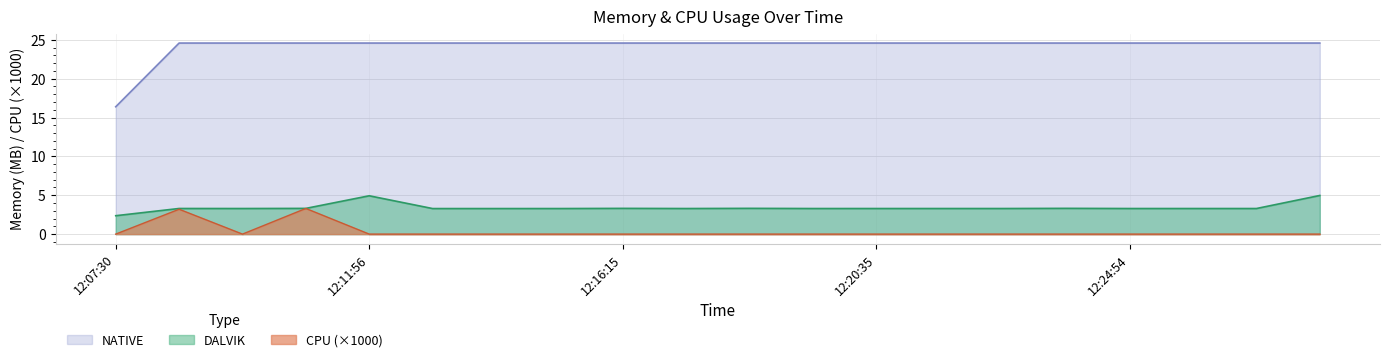

Rank the series at 12:24:54 from highest to lowest value.

NATIVE, DALVIK, CPU (×1000)